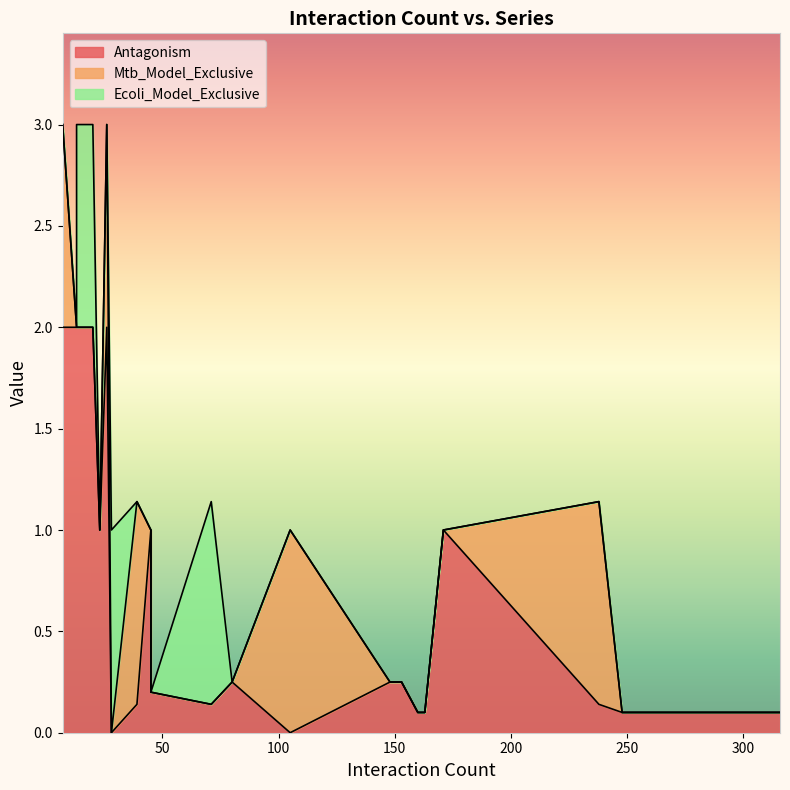

The value of Antagonism at 13 is 3.5. True or false?

False